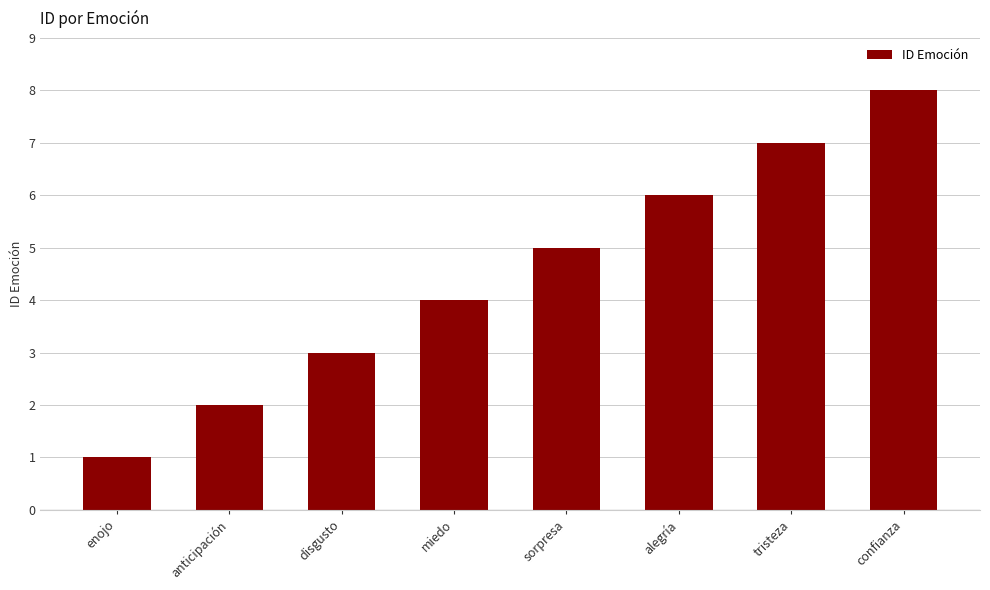

Reading left to right, transcribe all the data shown in this chart.

1	2	3	4	5	6	7	8